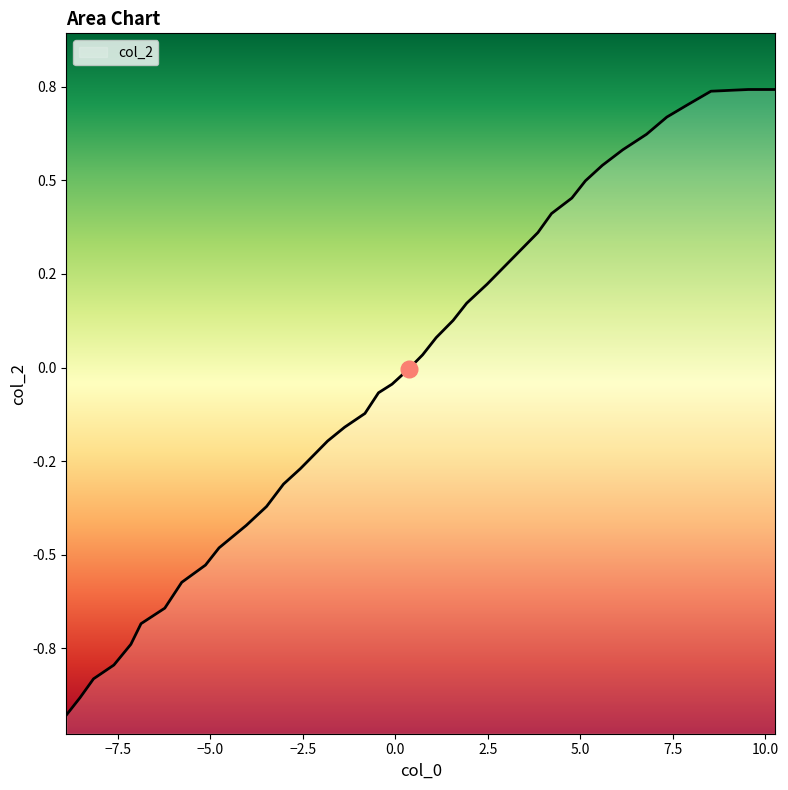

True or false: the data has more than 2 interior local peaks.

False